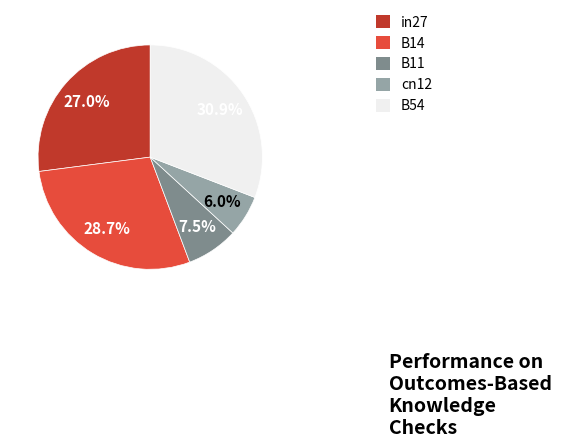

True or false: B14 accounts for 29% of the total.

True